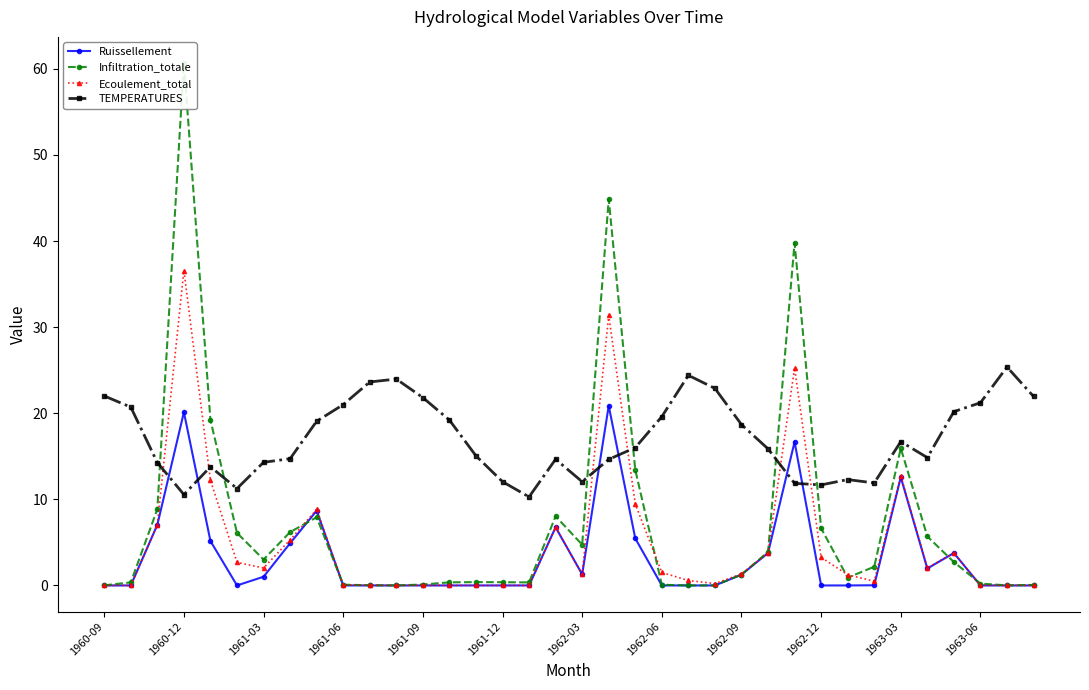

How many times do Infiltration_totale and Ruissellement cross each other?

4